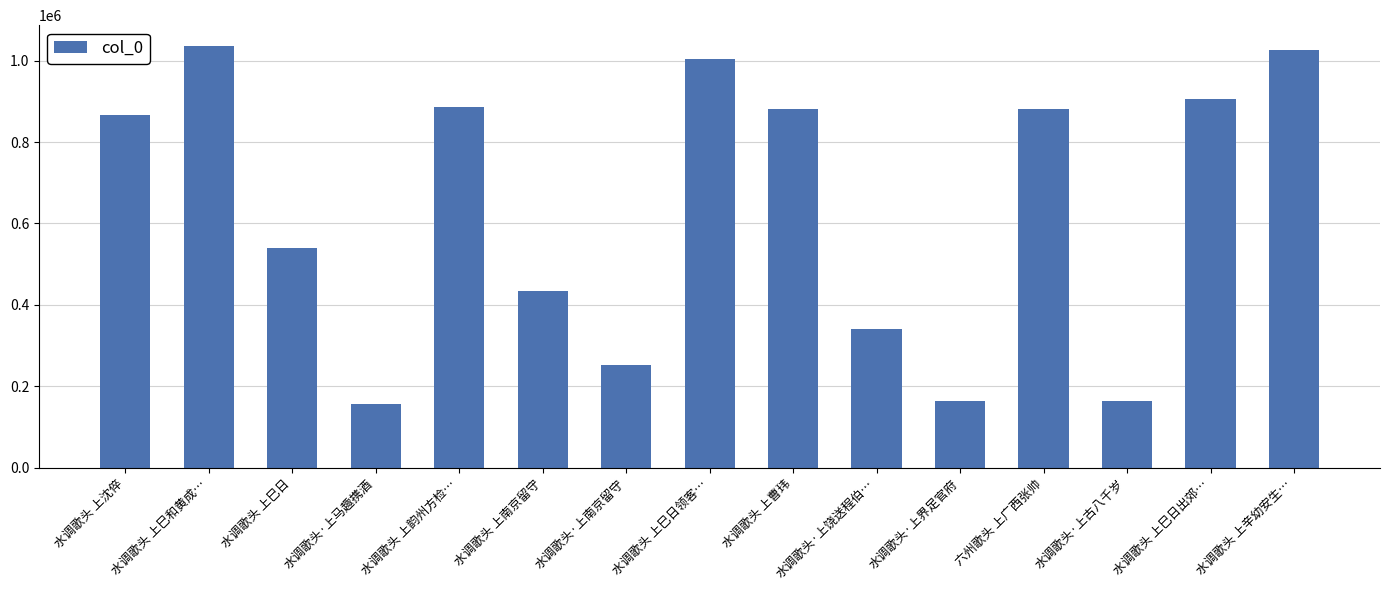

What is the greatest value displayed?

1035179